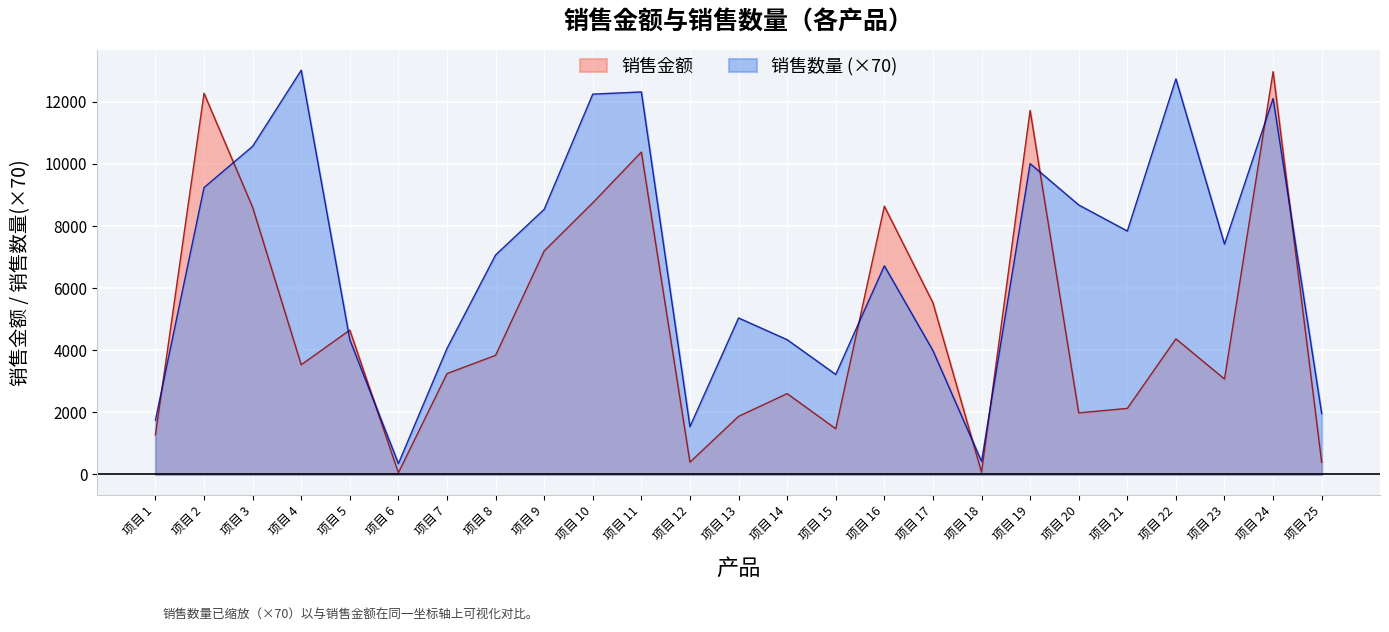

Where is 销售数量 nearest to the value 6685?

项目 16